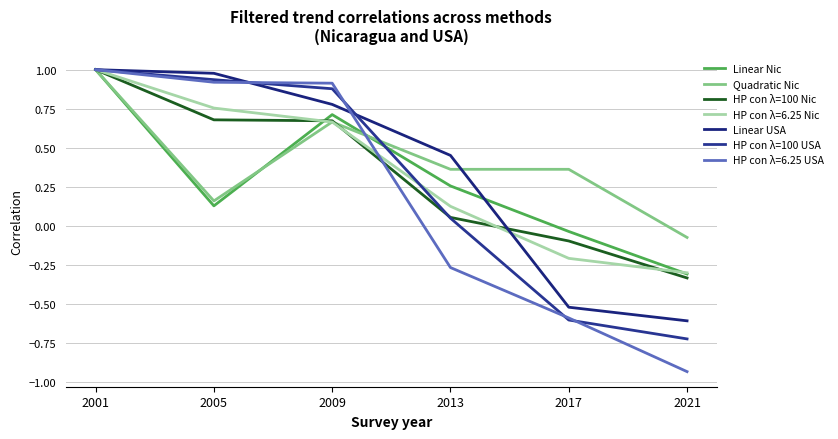

Is this an area chart (filled region under the line)?

No